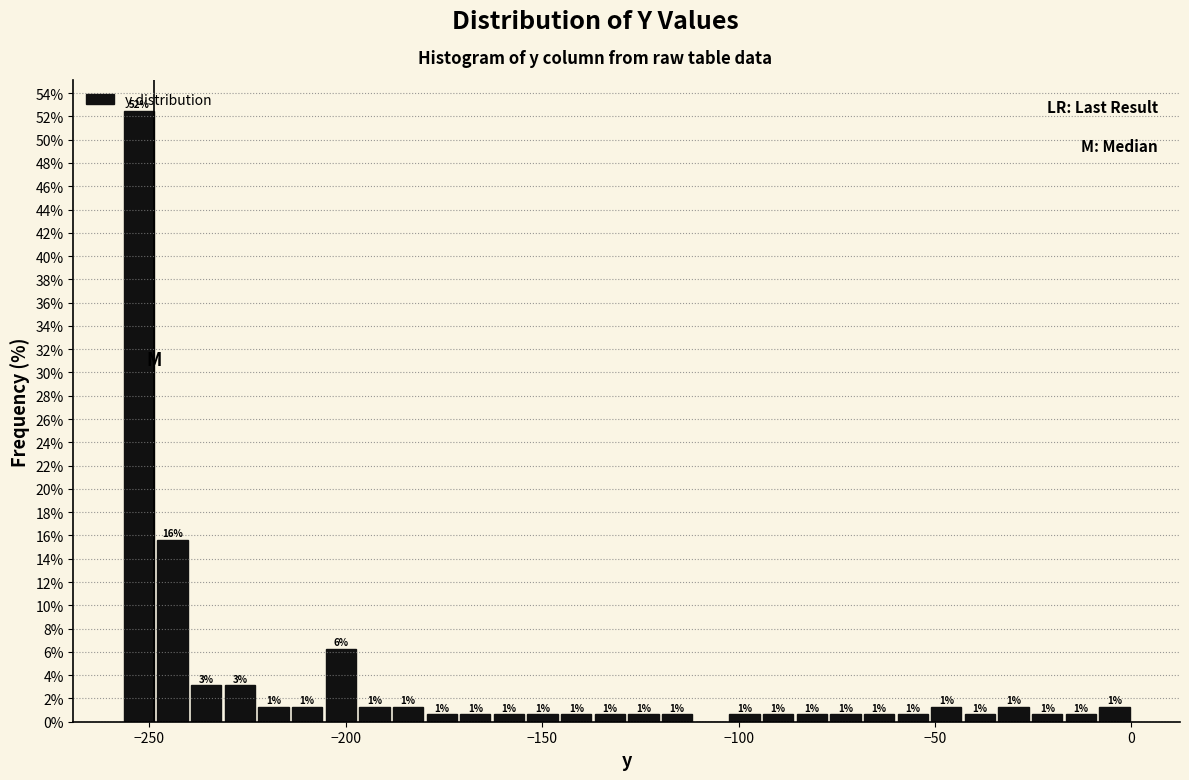

Around what value on the x-axis is the tallest bar? Give the approximate position of its centre, as read against the axis.

-255